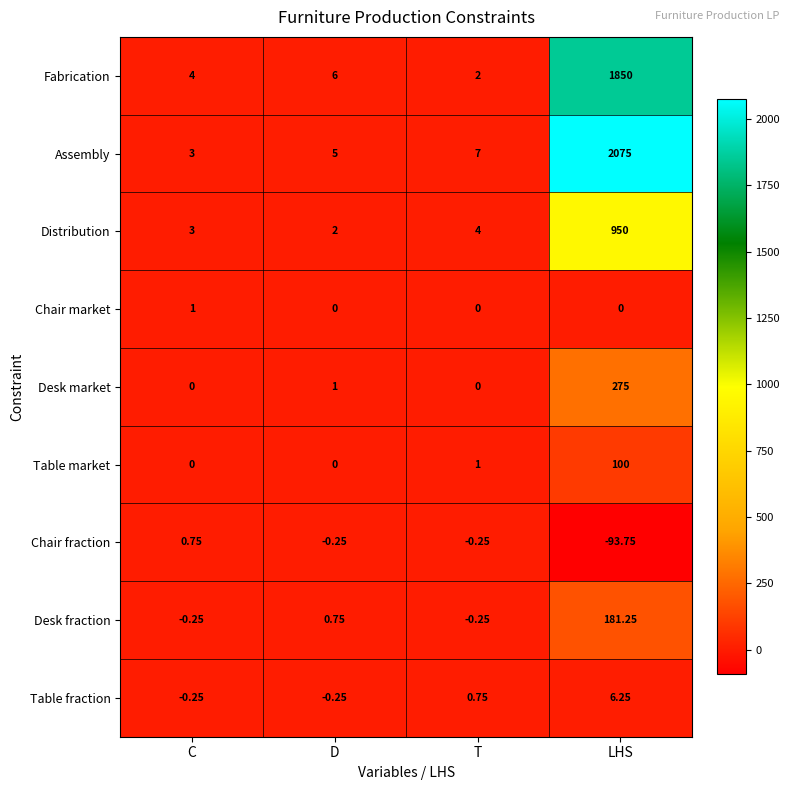

Where does the Table fraction series first go above 0?

T